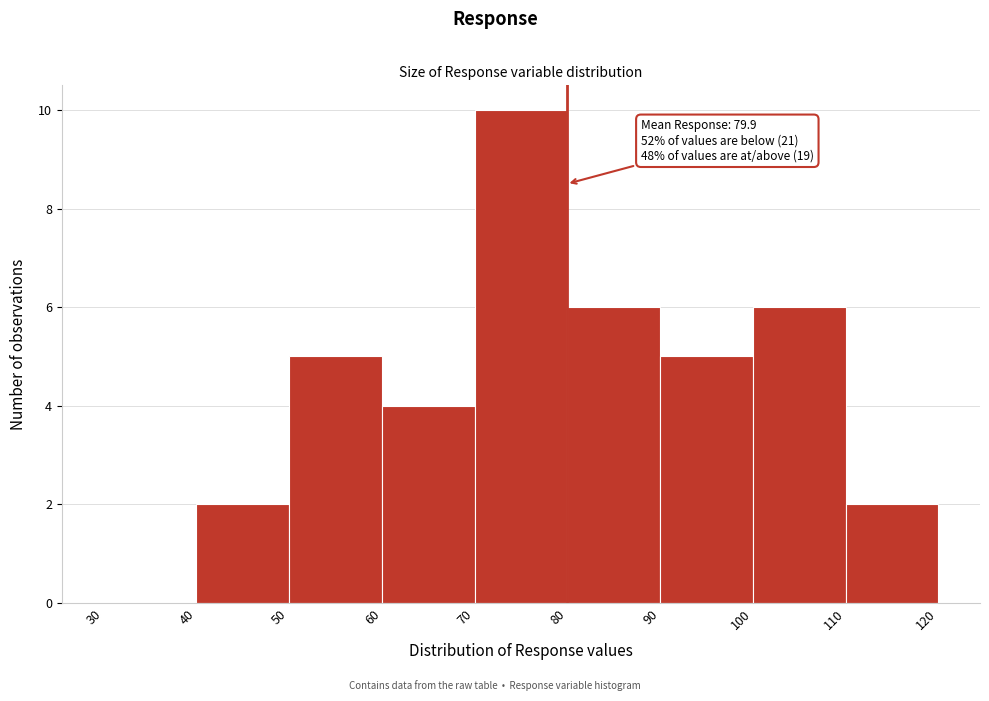

Over which range of the x-axis is the bar tallest?

70 to 80